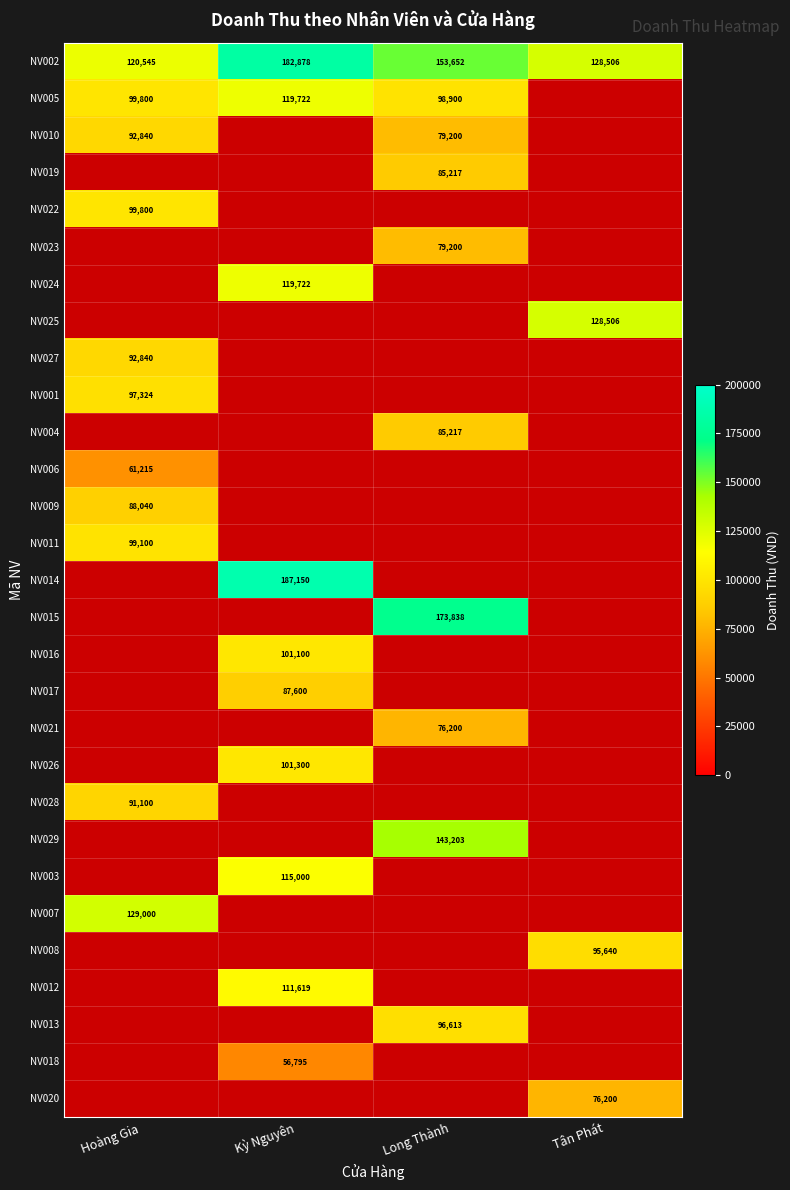

What is the approximate value of NV002 at Kỳ Nguyên, to the nearest 50?

182900